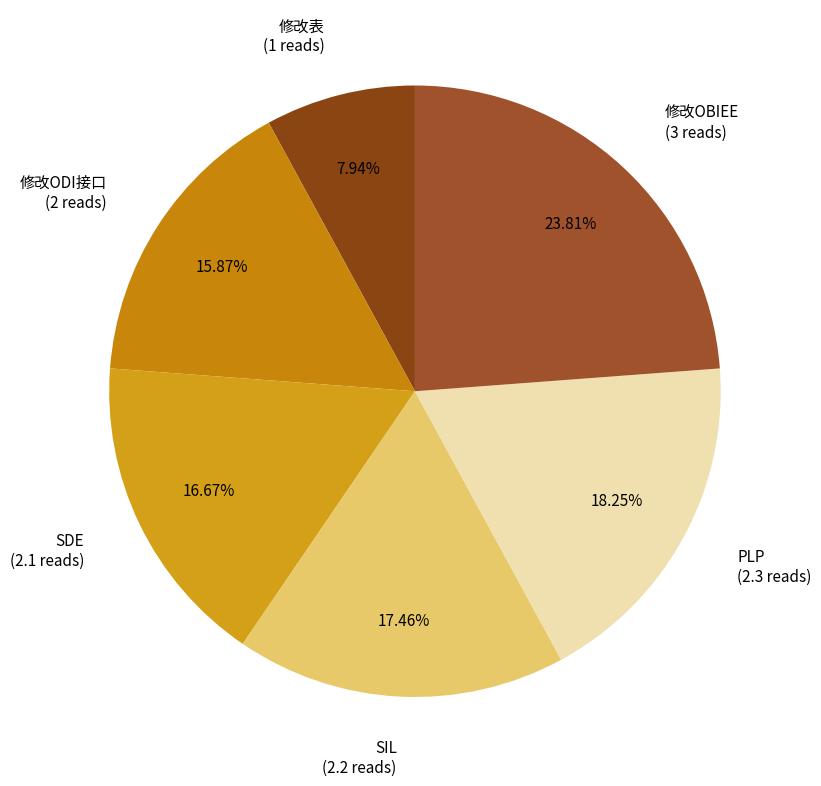

What is the smallest slice in the pie chart?

修改表